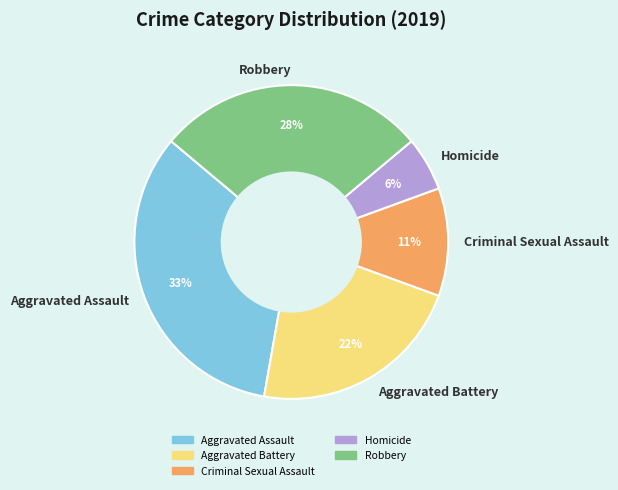

Rank the categories by value from highest to lowest.

Aggravated Assault, Robbery, Aggravated Battery, Criminal Sexual Assault, Homicide